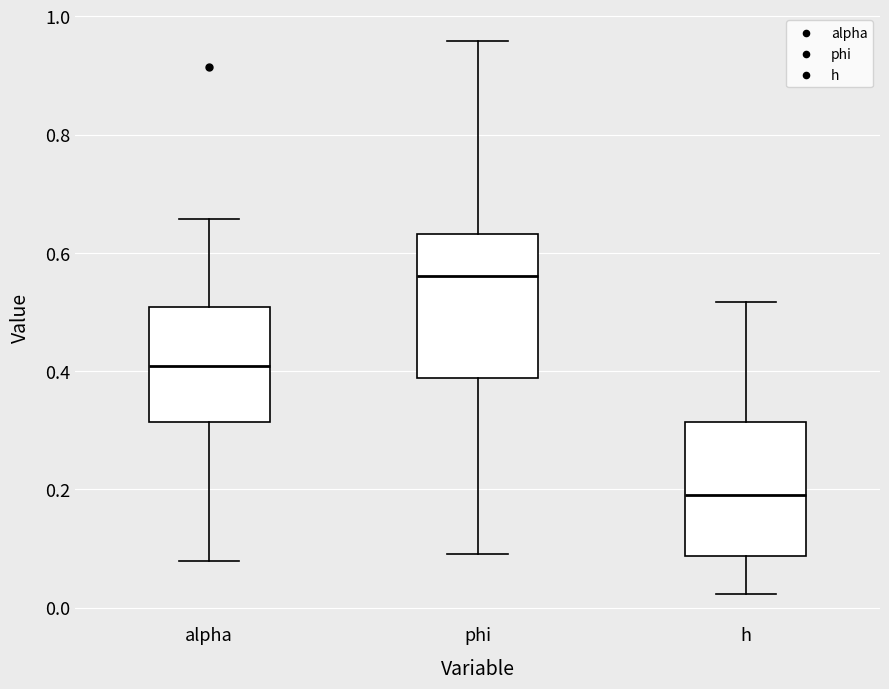

Where does the median line of the box for alpha sit on the y-axis? The values are not printed on the chart, so give them approximately, as read against the axis.

0.40